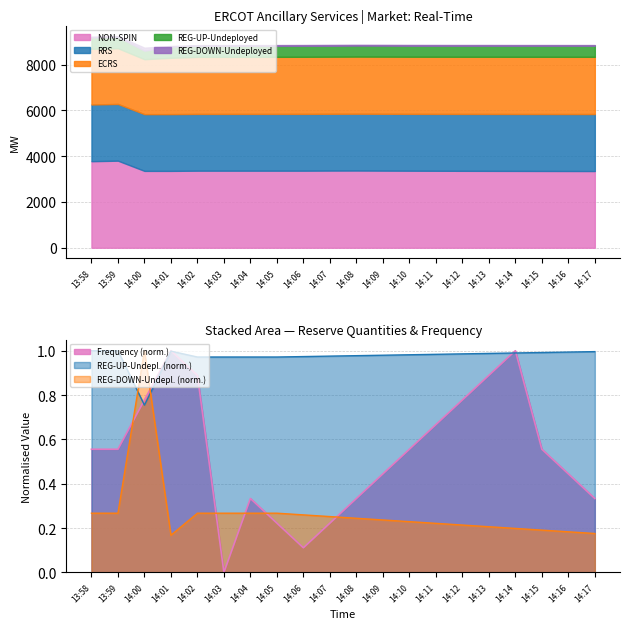

What is the sum of all REG-DOWN-Undeployed values?

5.4